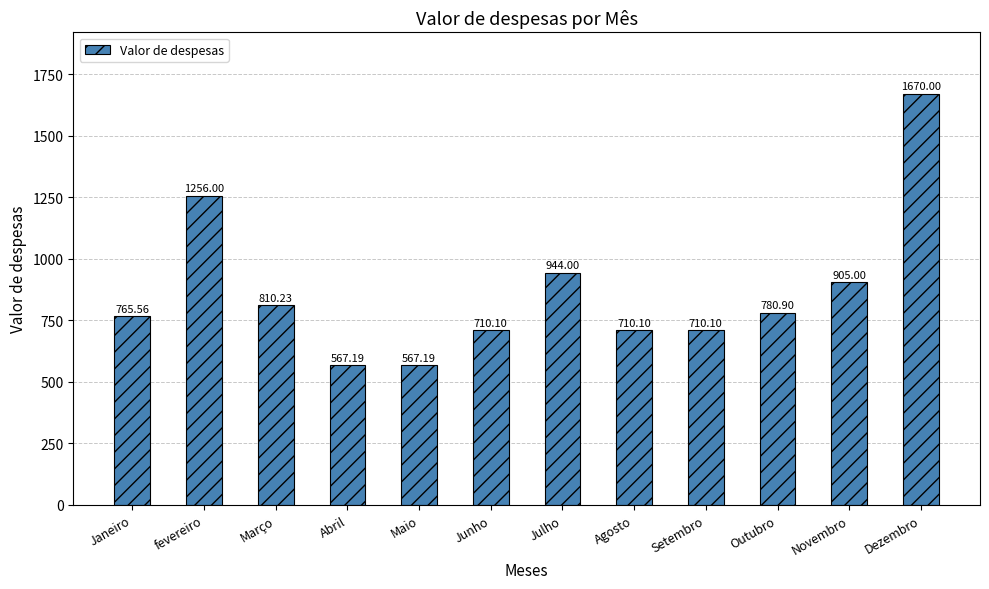

Reading right to left, extract all data points from this chart.

Dezembro=1670.0	Novembro=905.0	Outubro=780.9	Setembro=710.1	Agosto=710.1	Julho=944.0	Junho=710.1	Maio=567.2	Abril=567.2	Março=810.2	fevereiro=1256.0	Janeiro=765.6